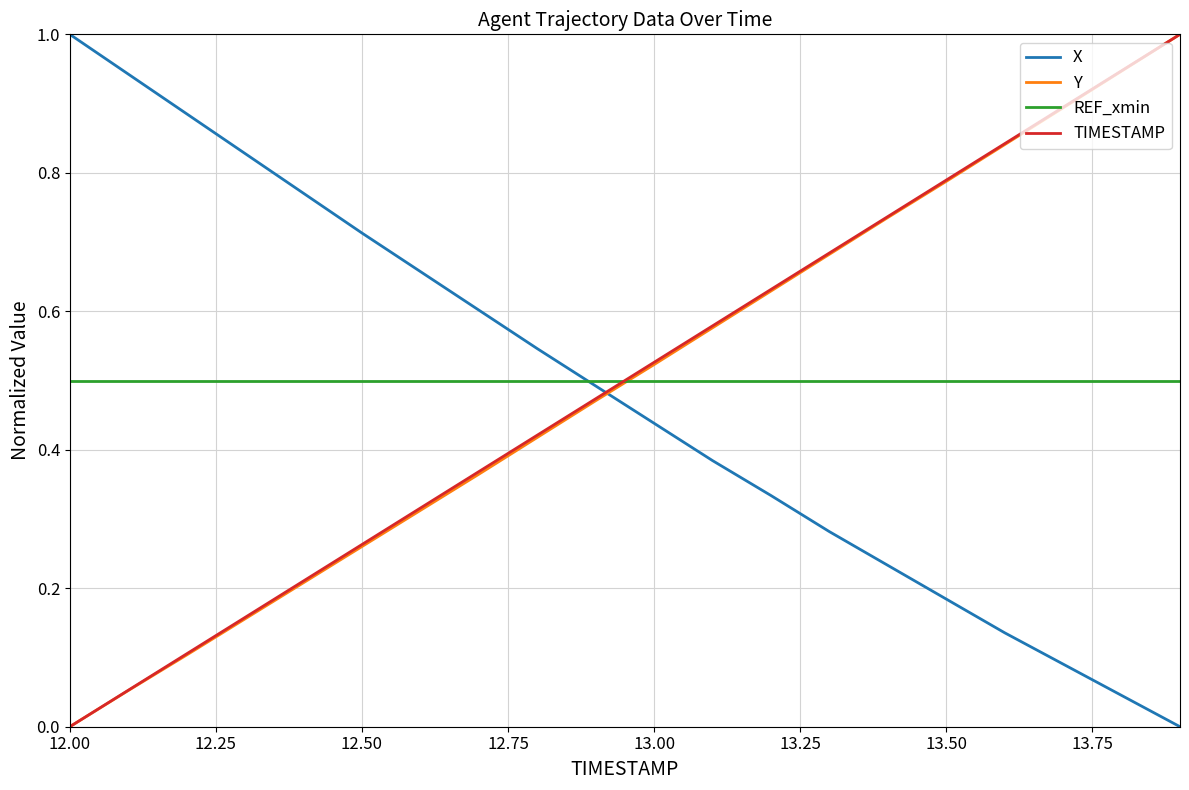

Does the chart display data point markers on the line(s)?

No